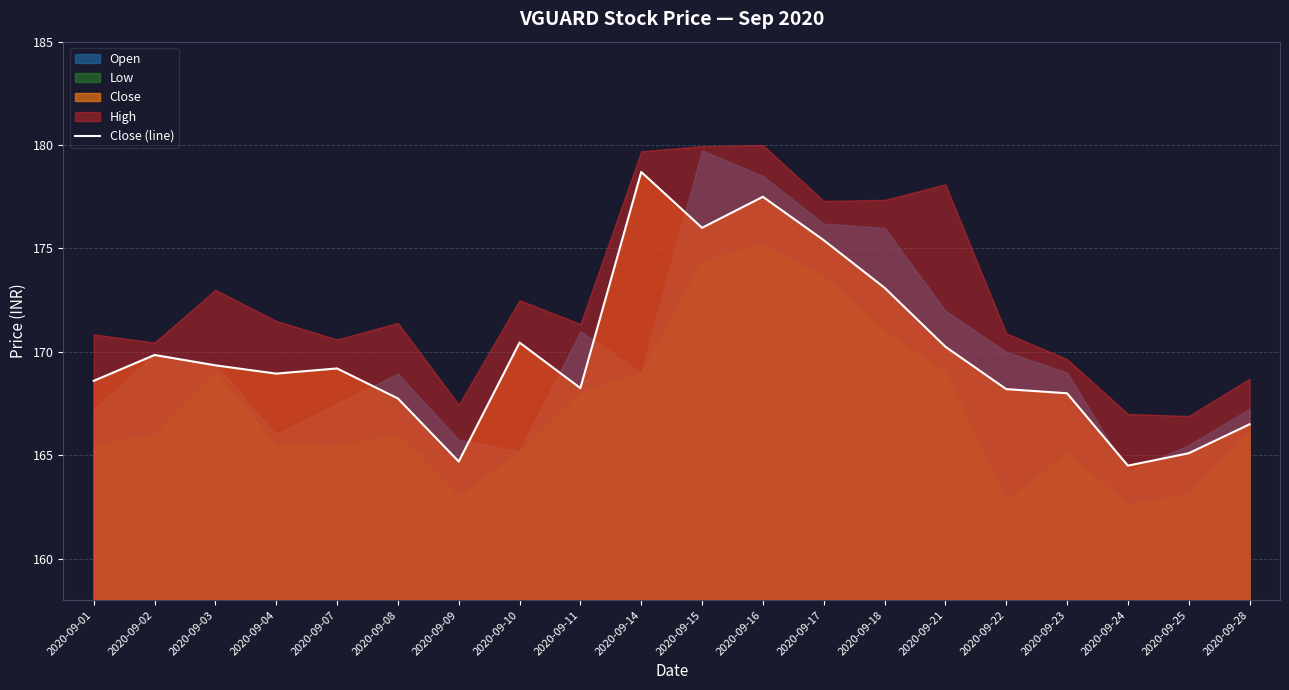

The value at 2020-09-09 is 164.7. True or false?

True